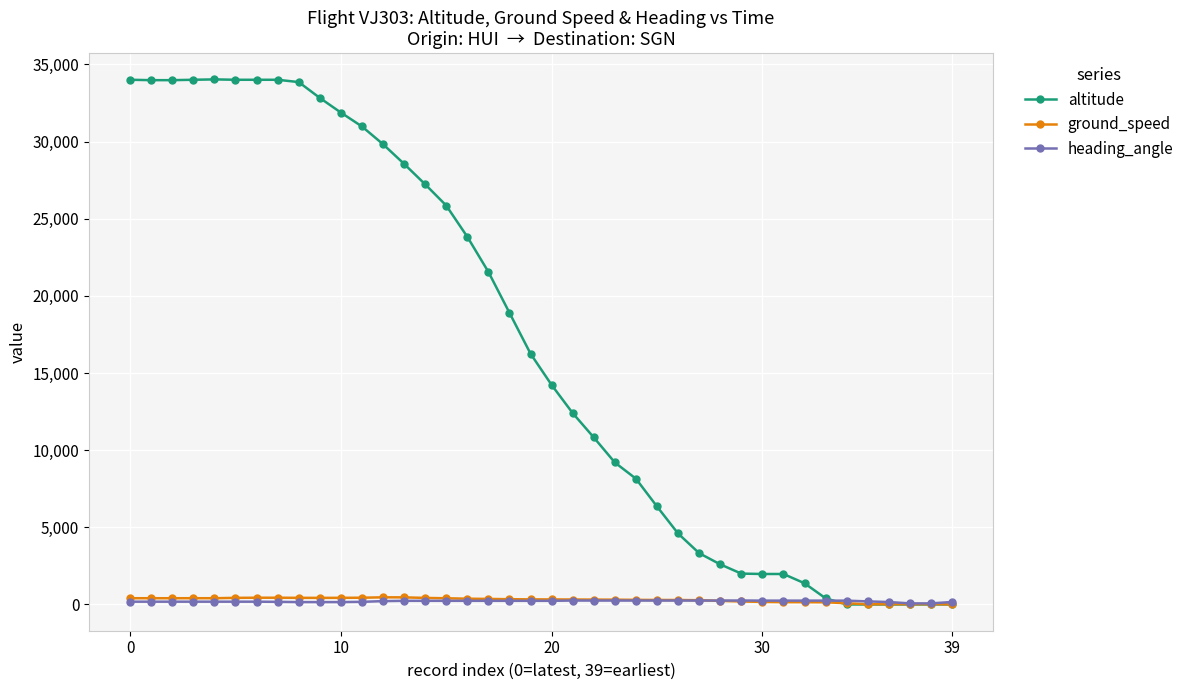

True or false: altitude has more than 1 interior local peaks.

False